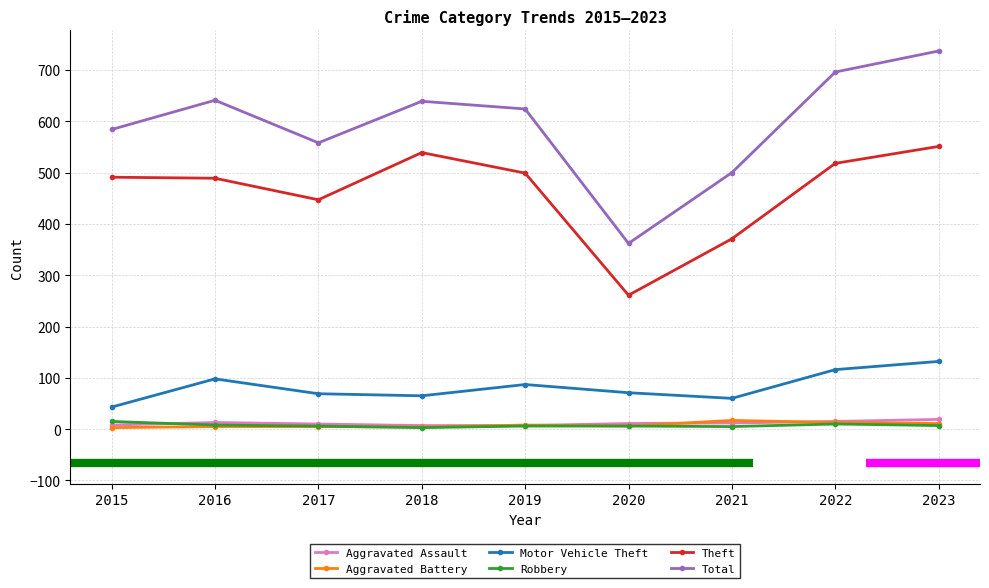

True or false: Theft and Total intersect in this chart.

False